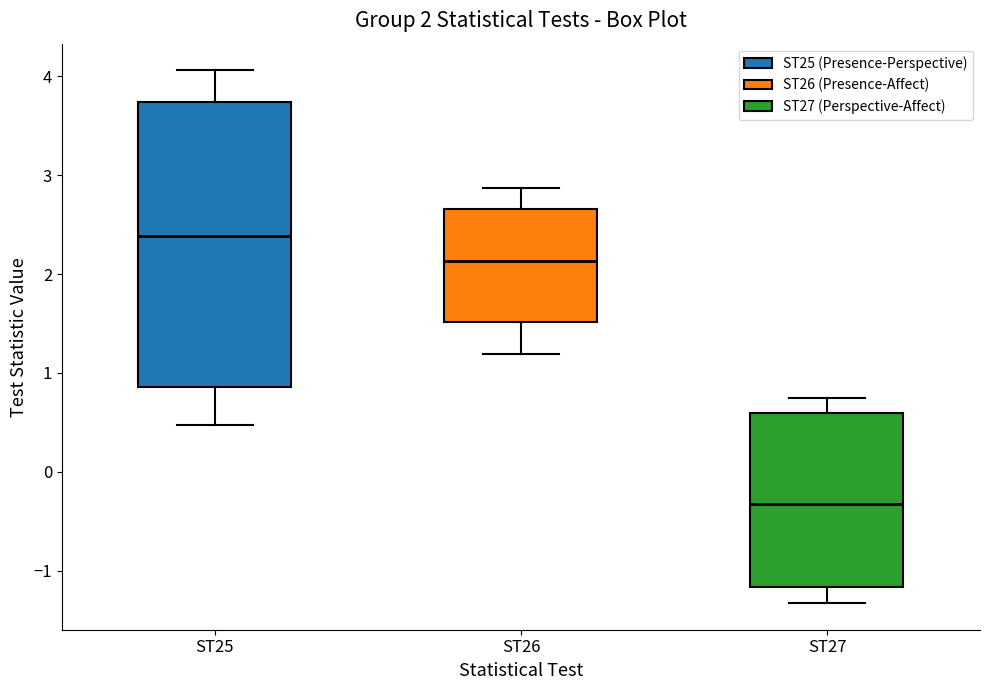

Which box's median line is the lowest?

ST27